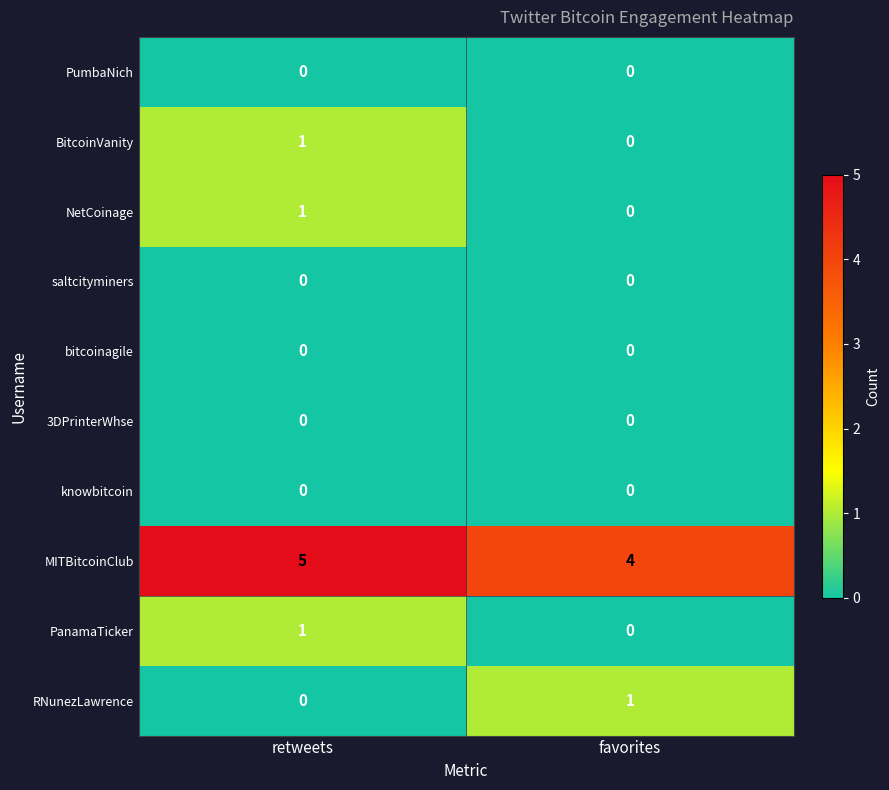

What is the total value across all series at retweets?

8